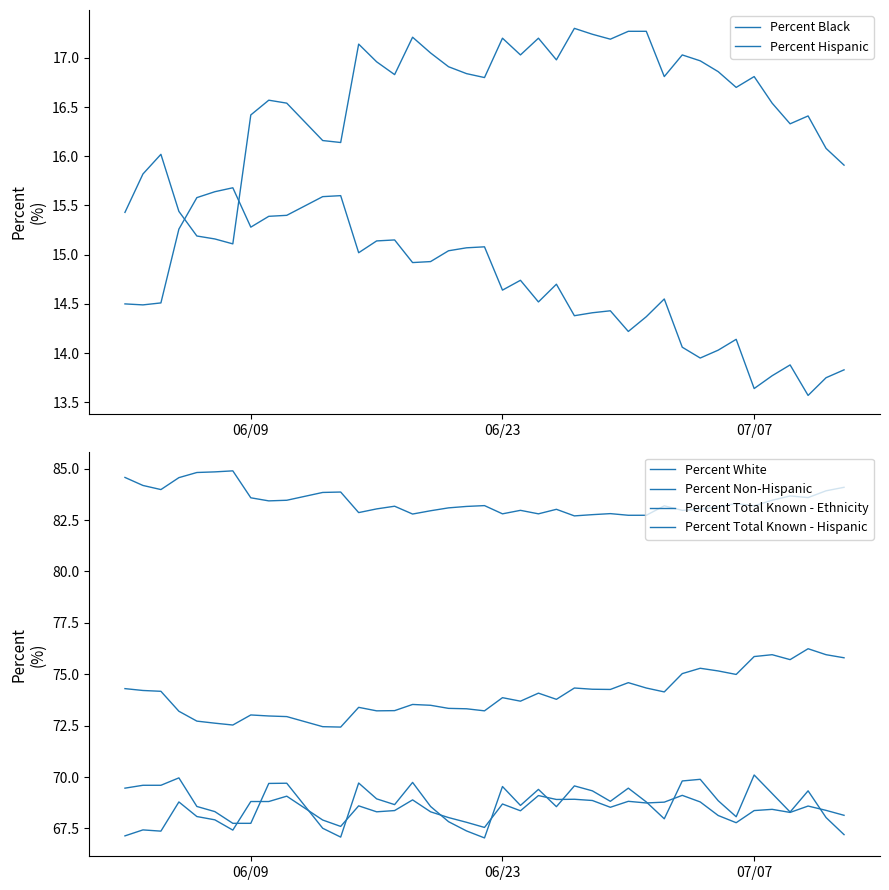

How many series are shown in this chart?

6